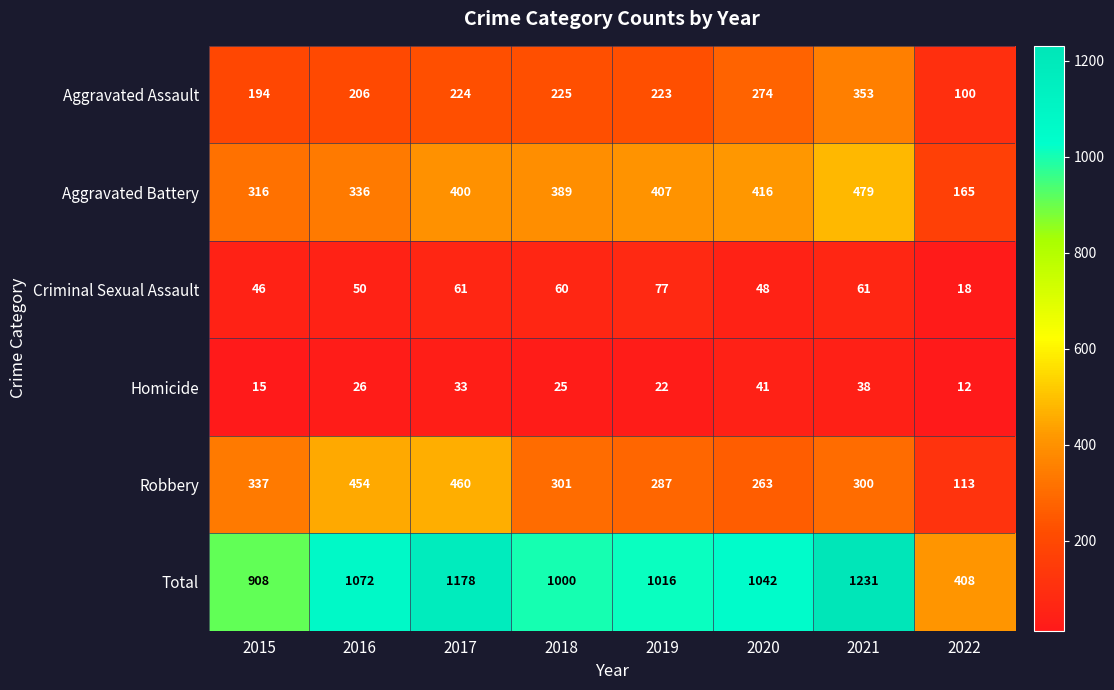

At which label is Aggravated Battery closest to 322?

2015